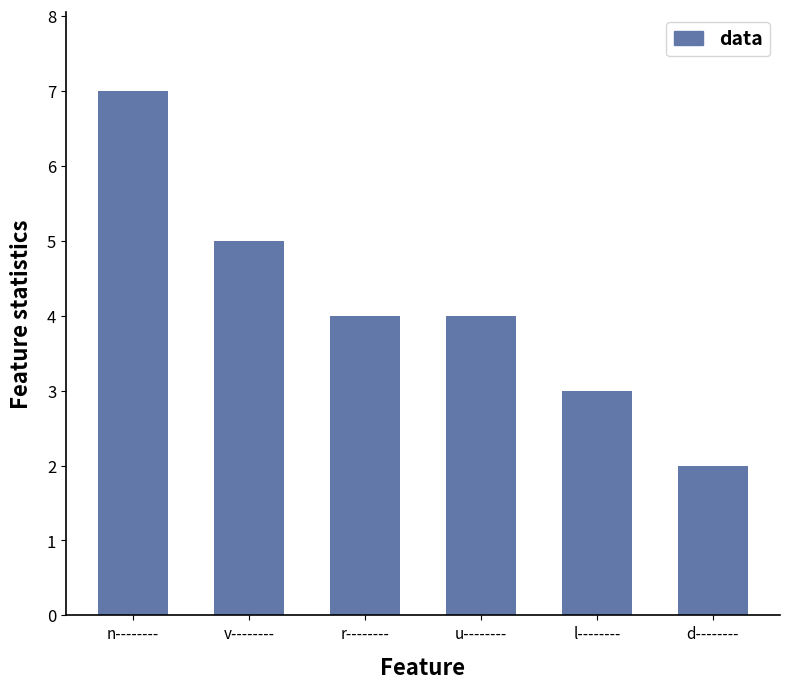

Reading left to right, transcribe all the data shown in this chart.

n--------=7	v--------=5	r--------=4	u--------=4	l--------=3	d--------=2